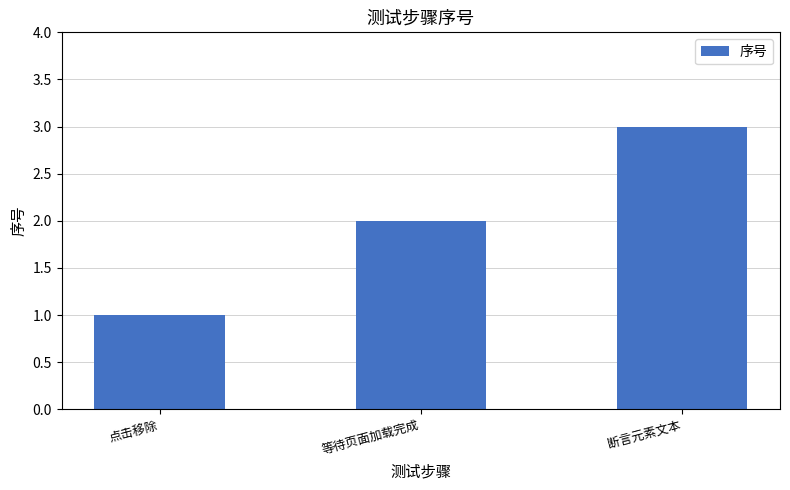

Which label corresponds to the smallest value in the chart?

点击移除